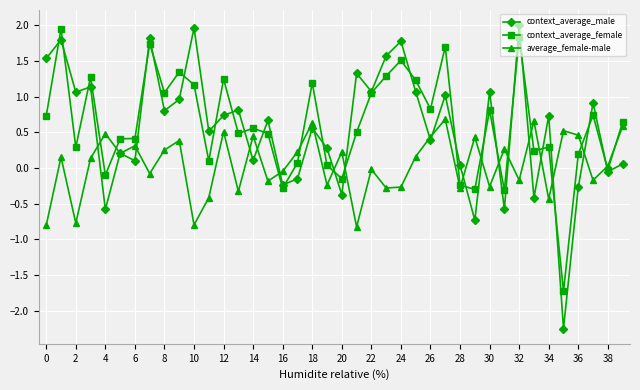

True or false: average_female-male has more than 2 interior local peaks.

True